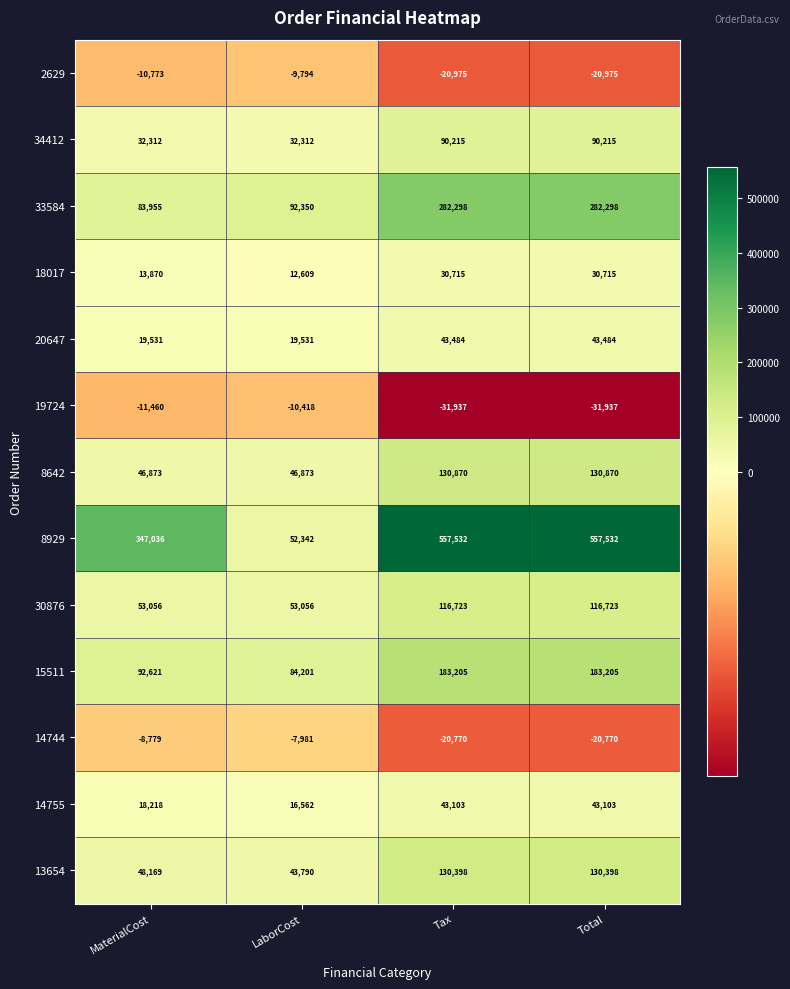

List the series in order of their peak value, lowest first.

19724, 2629, 14744, 18017, 14755, 20647, 34412, 30876, 13654, 8642, 15511, 33584, 8929